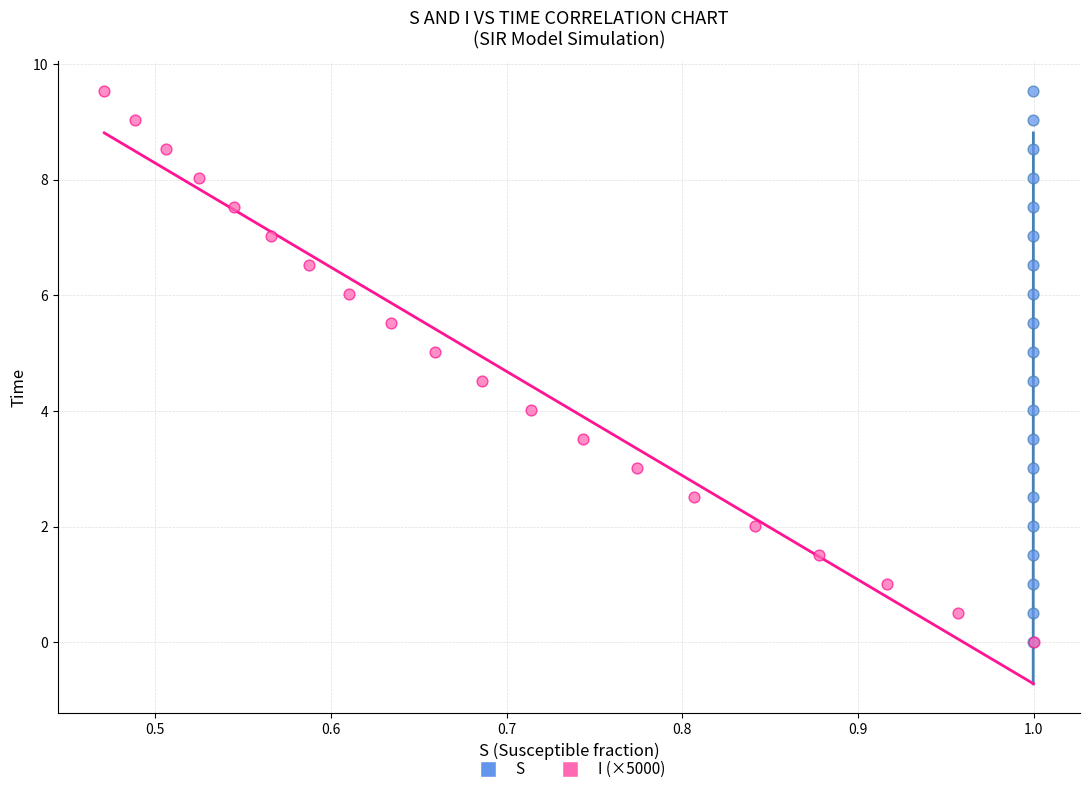

What are all the series names shown in the legend?

S, I (×5000)